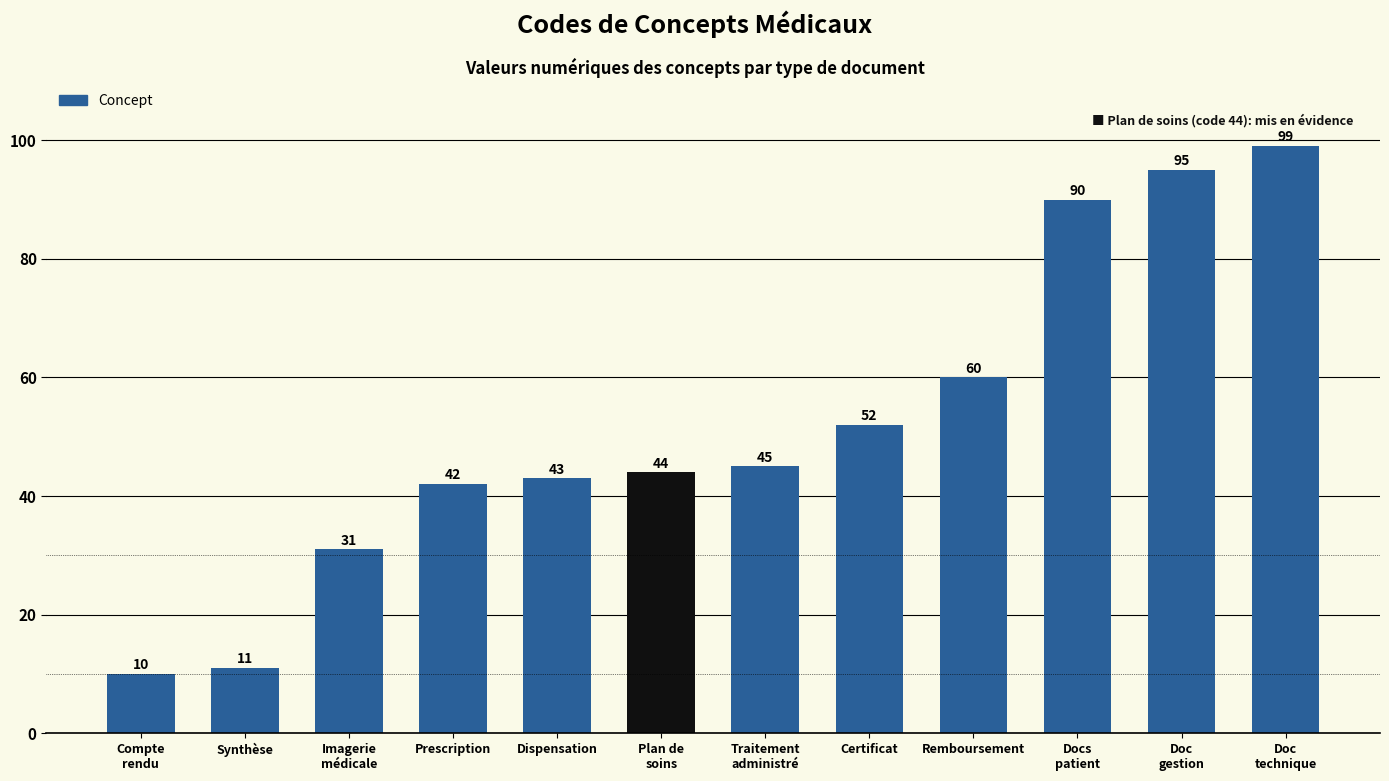

What is the greatest value displayed?

99